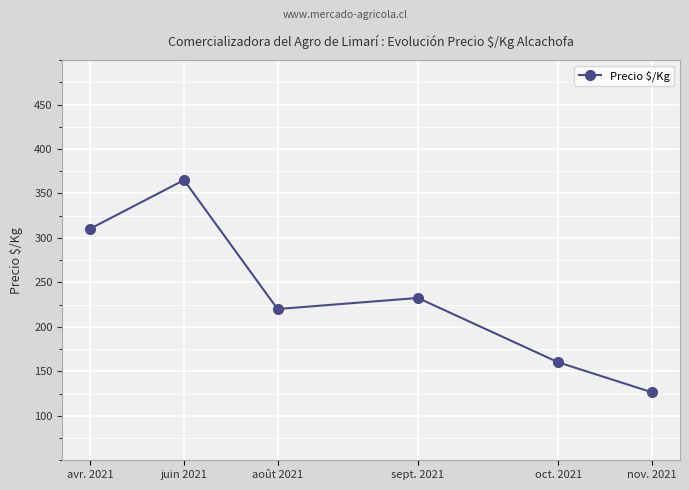

Where does the data first go above 232?

avr. 2021